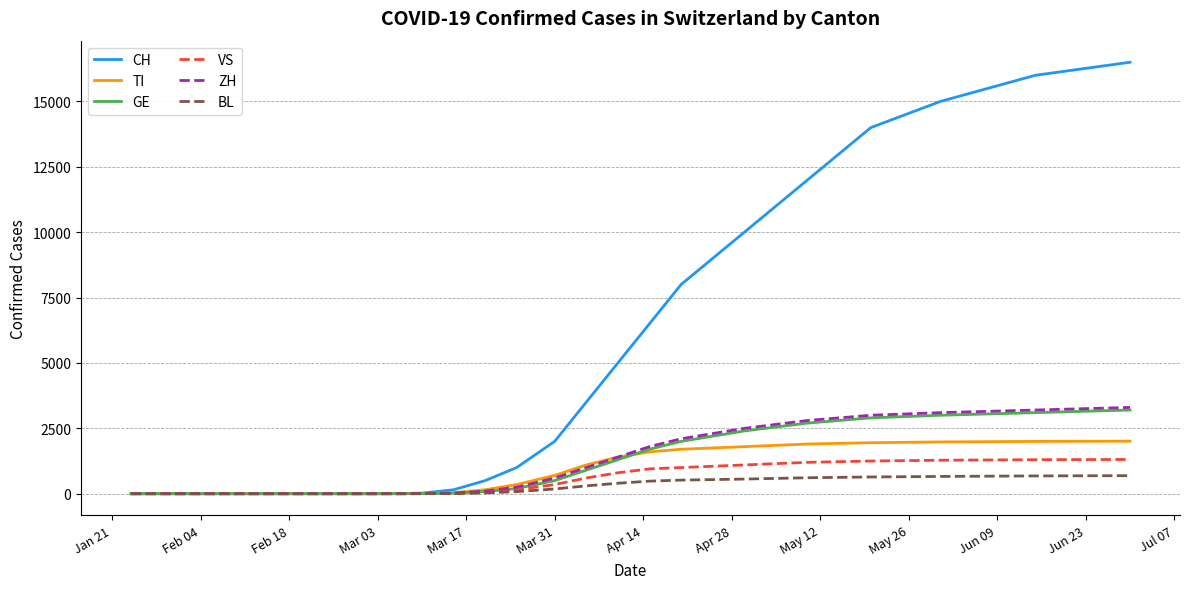

What is the maximum value shown in the chart?

16500